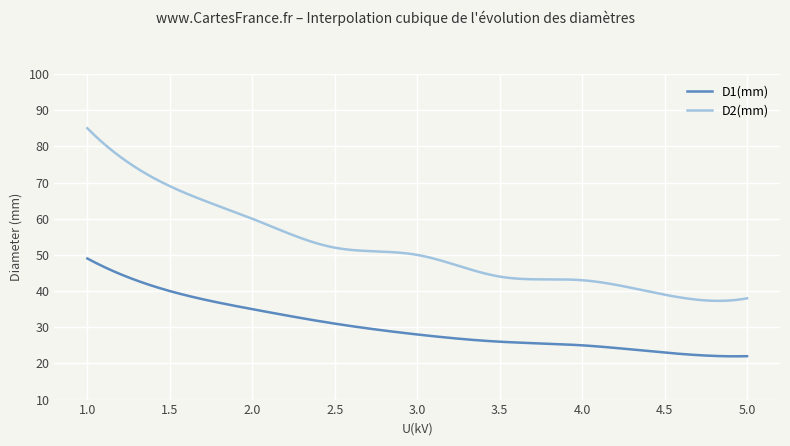

What is the smallest value displayed?

22.0